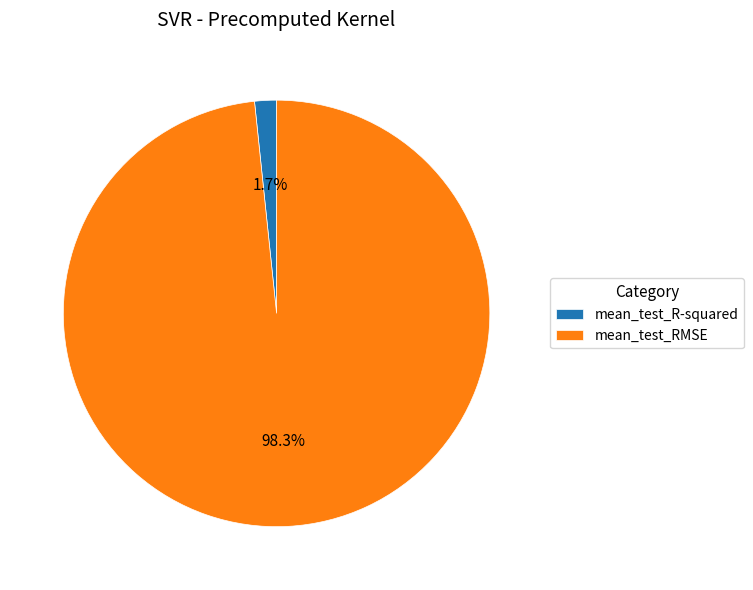

Does any single category account for the majority?

Yes